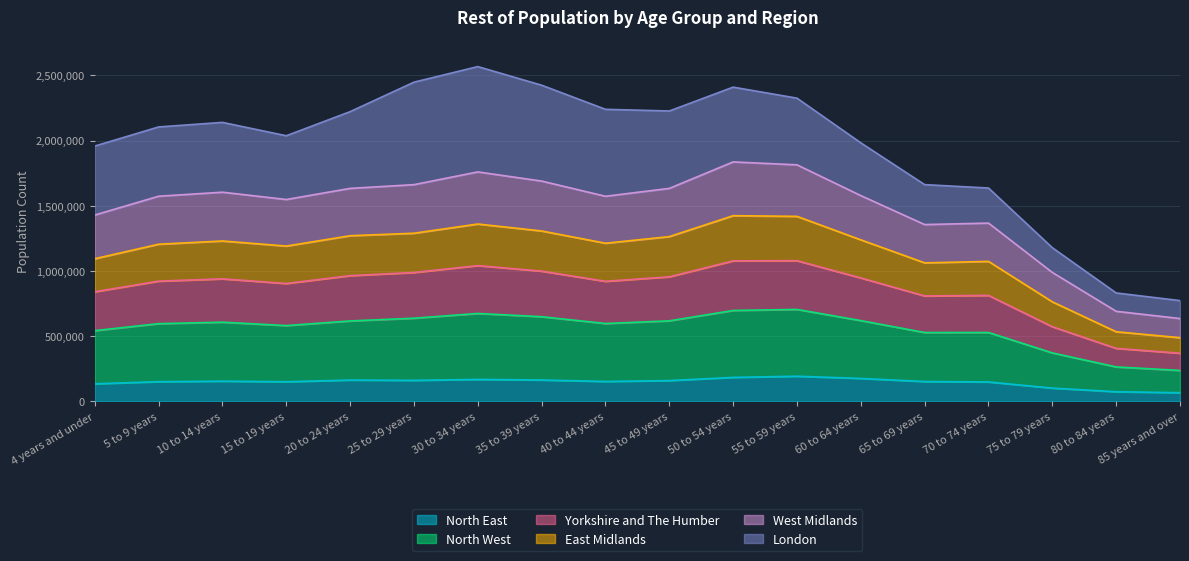

Is it true that Yorkshire and The Humber equals 548934 at 4 years and under?

False